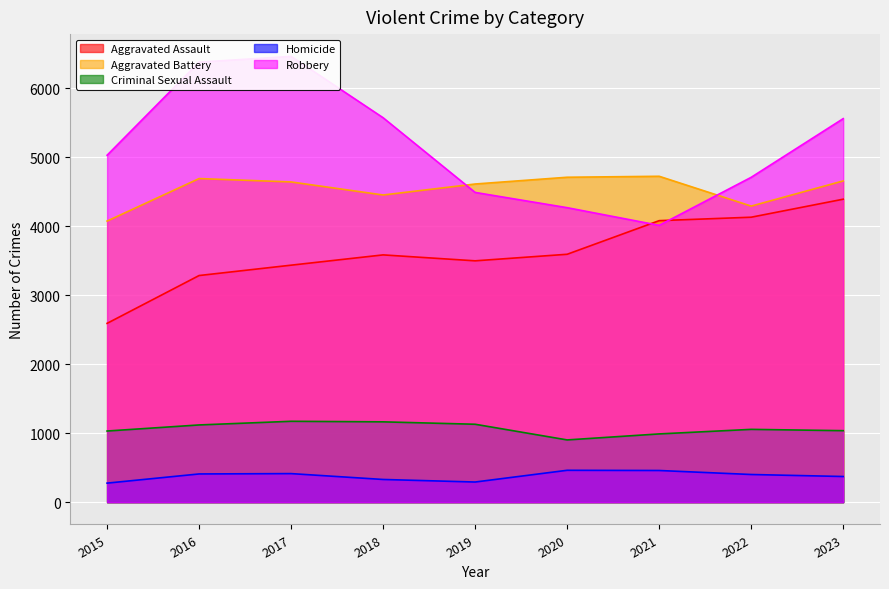

What are all the series names shown in the legend?

Aggravated Assault, Aggravated Battery, Criminal Sexual Assault, Homicide, Robbery